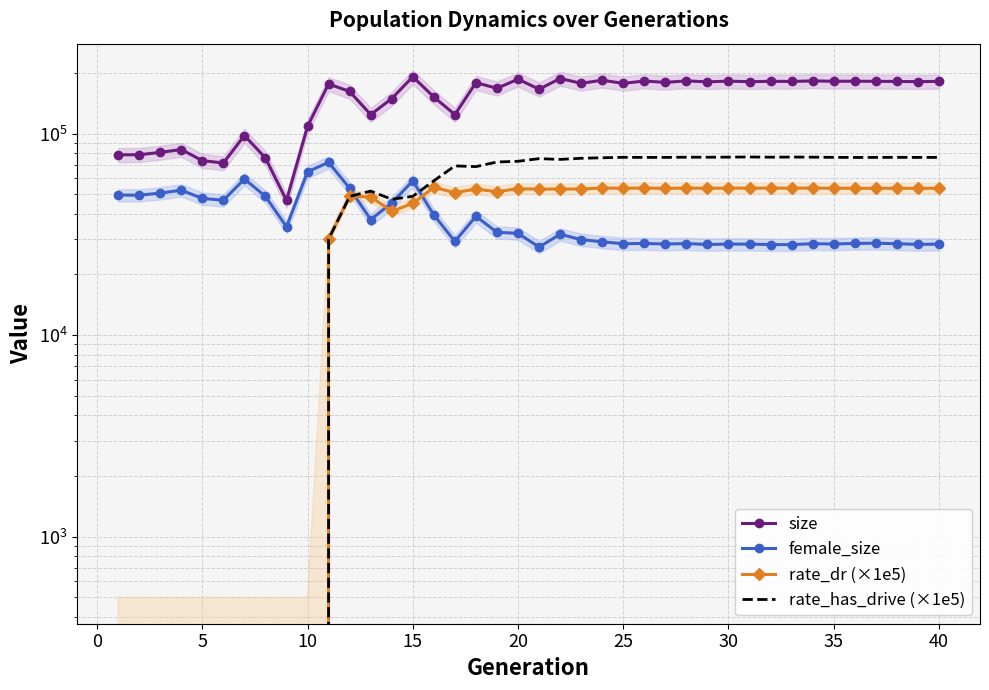

The value of female_size at 30 is 28304.0. True or false?

True